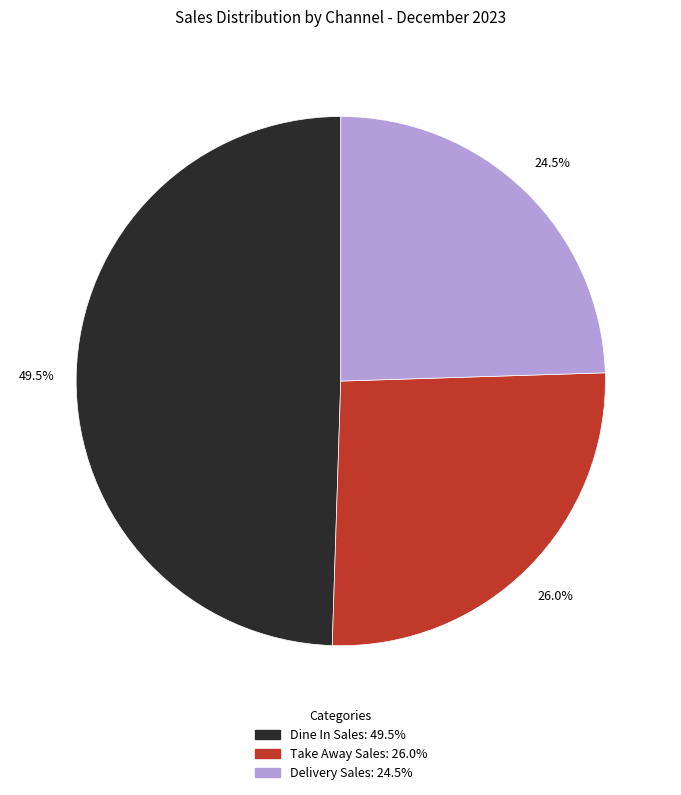

What is the smallest slice in the pie chart?

Delivery Sales